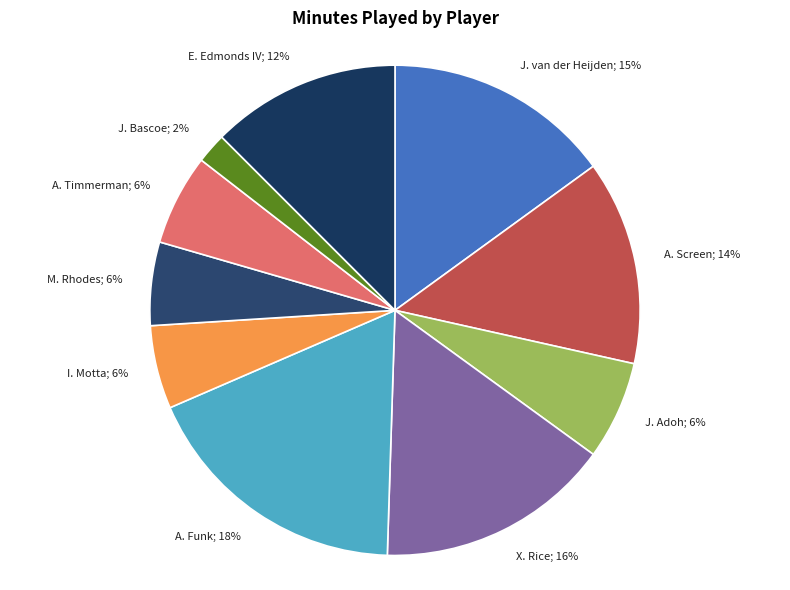

To the nearest percent, what is the difference between the X. Rice; 16% and A. Funk; 18% slice percentages?

2%